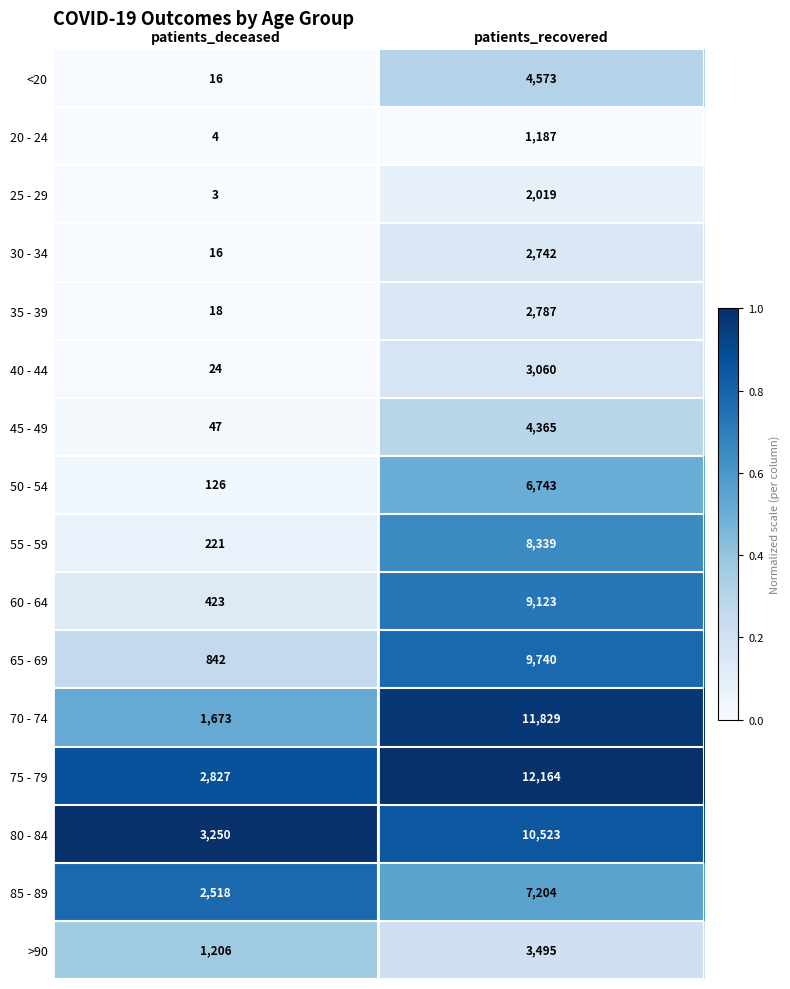

At which category is the sum across all series the highest?

patients_recovered